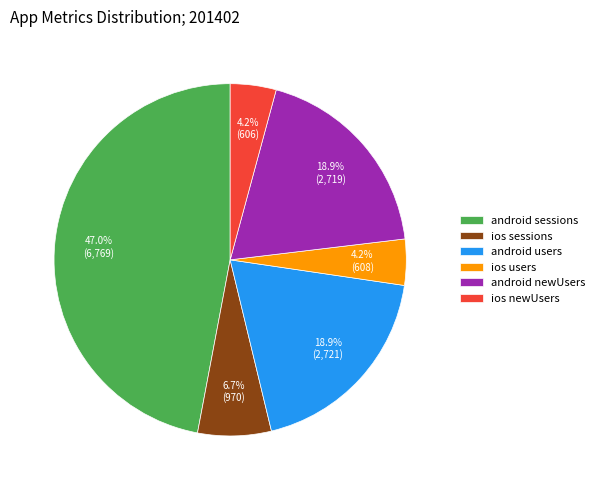

Combined, do android sessions and android newUsers account for over 50%?

Yes